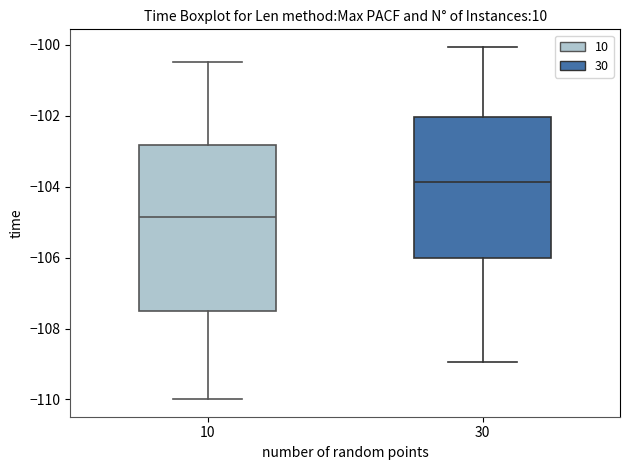

Reading left to right, transcribe this box plot: for each box, give where its median line is, the range the box spans, and where its two whiskers end, as read against the y-axis. The values are not printed on the chart, so give them approximately, as read against the axis.

10: median -104.8, box -107.6 to -102.8, whiskers -110.0 to -100.4
30: median -103.8, box -106.0 to -102.0, whiskers -109.0 to -100.0